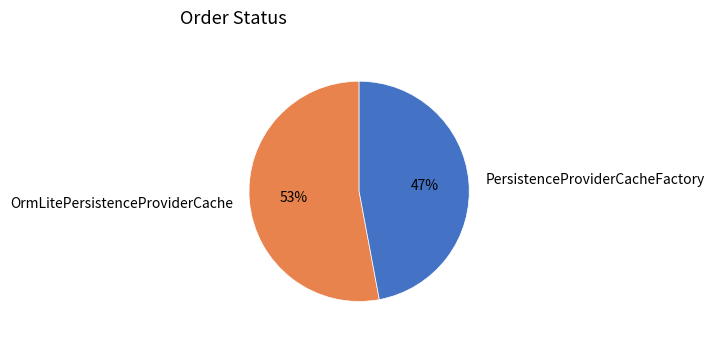

Is it true that OrmLitePersistenceProviderCache is 64% of the pie?

False